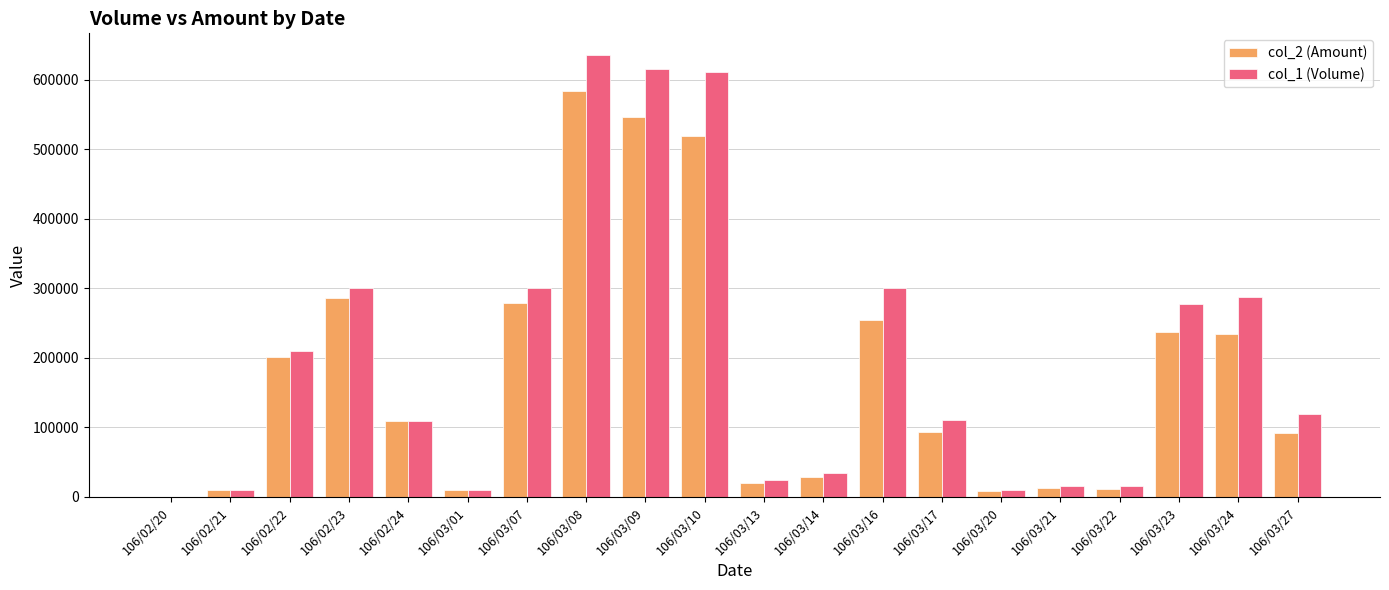

How many positive values does the col_1 (Volume) series have?

19